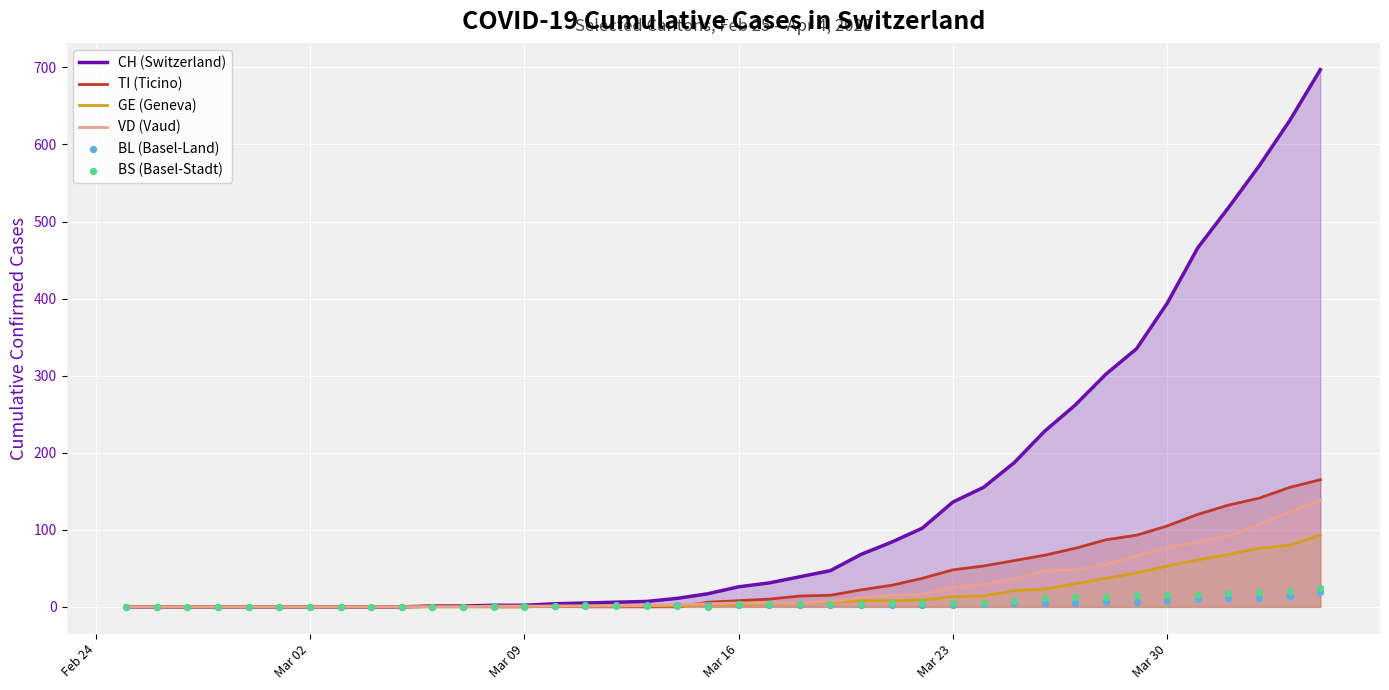

Which series reaches the maximum Y coordinate?

CH (Switzerland)